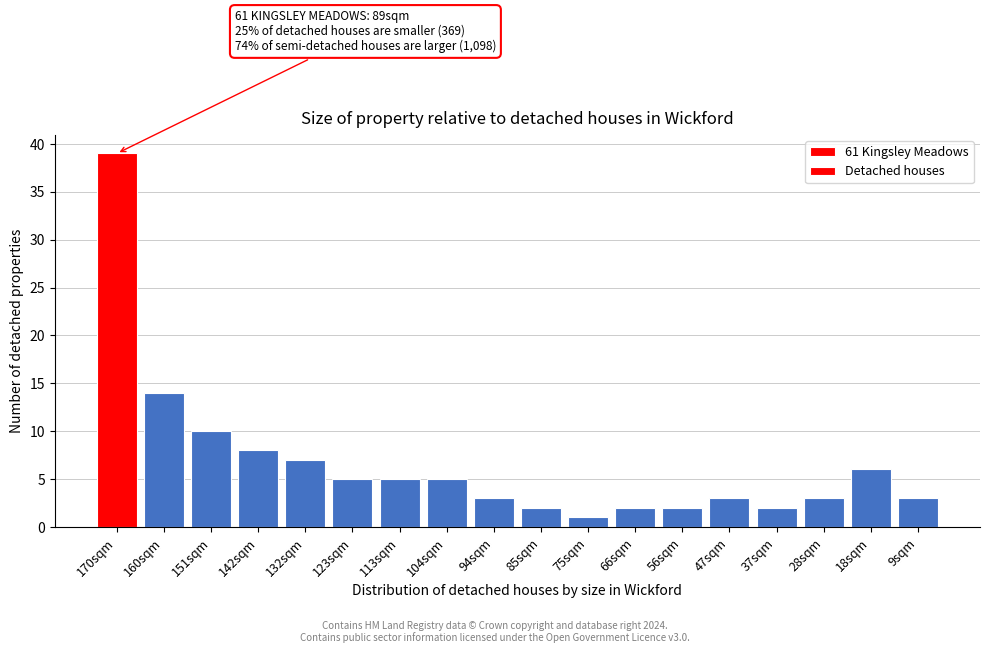

Reading left to right, what are all the values shown in this chart?

170sqm=39	160sqm=14	151sqm=10	142sqm=8	132sqm=7	123sqm=5	113sqm=5	104sqm=5	94sqm=3	85sqm=2	75sqm=1	66sqm=2	56sqm=2	47sqm=3	37sqm=2	28sqm=3	18sqm=6	9sqm=3